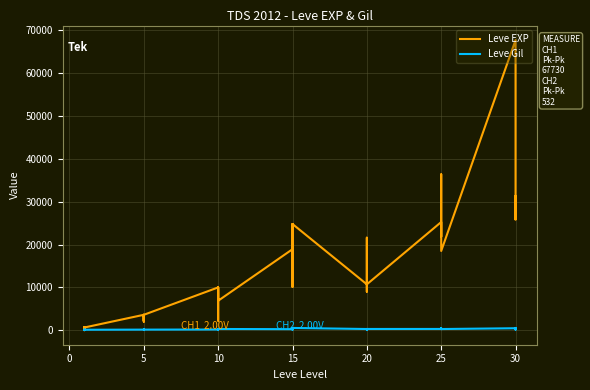

Rank the series by their average value, from highest to lowest.

Leve EXP, Leve Gil